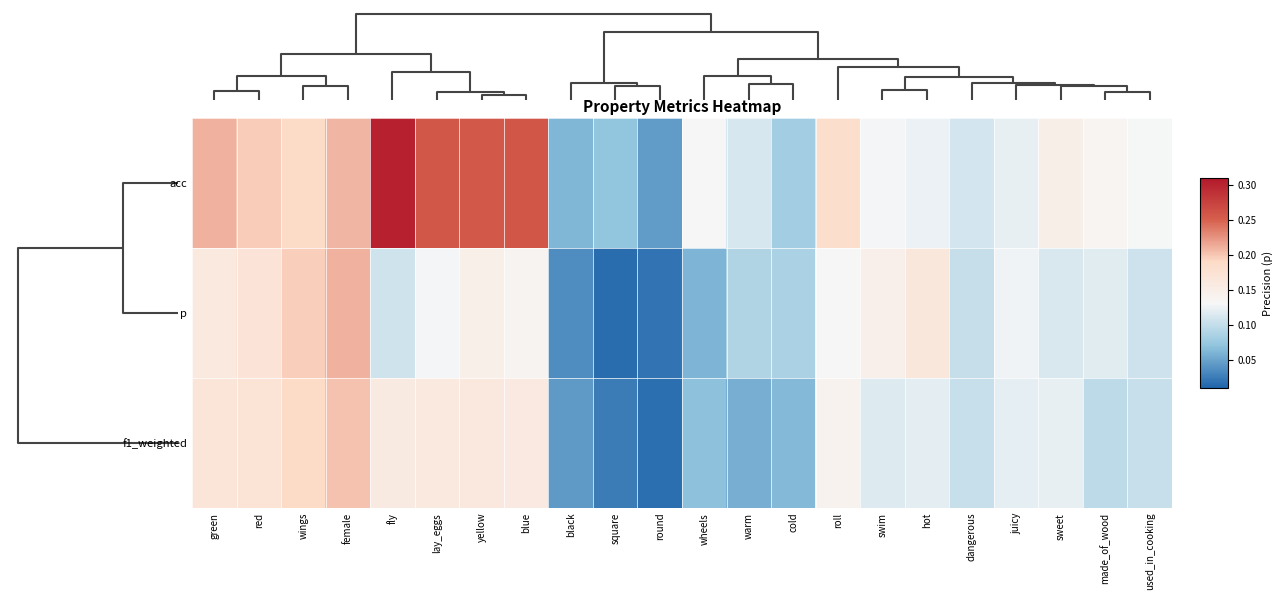

How many data points does each series have?

22